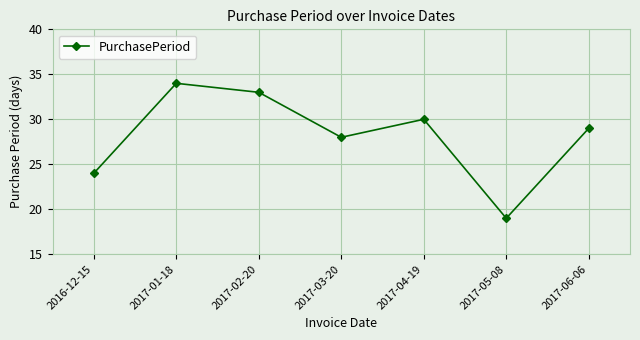

What is the value of the 7th point from the left?

29